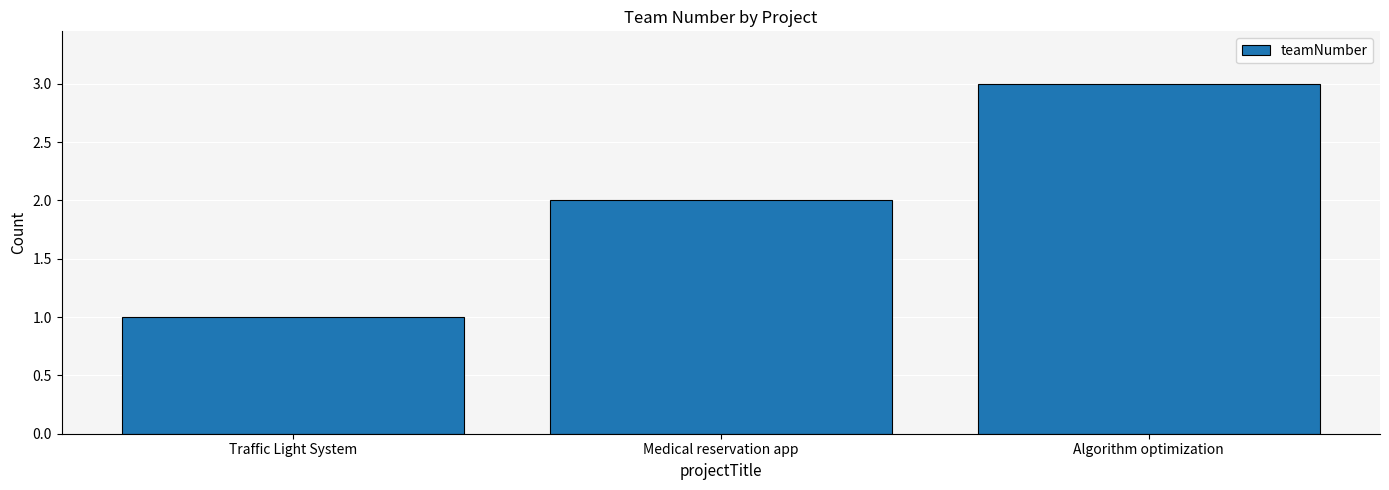

What is the difference between the maximum and minimum values?

2